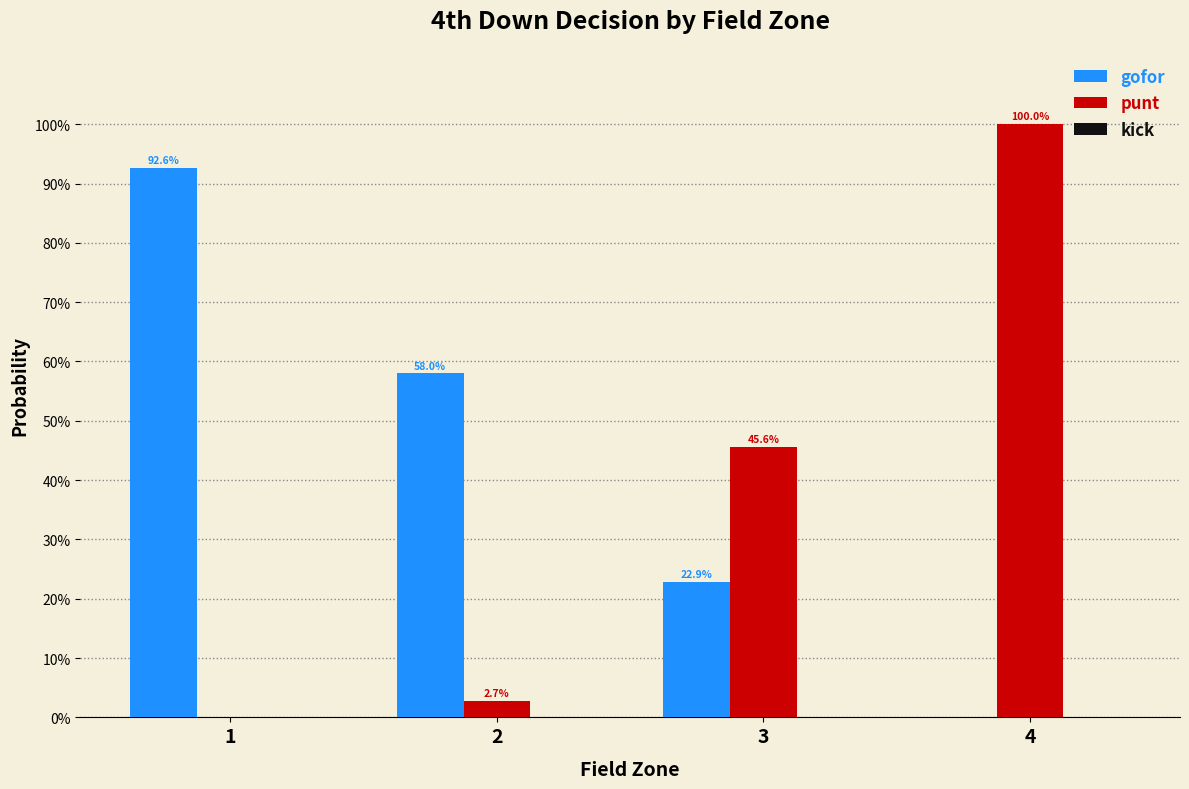

Is it true that gofor equals 1.7 at 1?

False